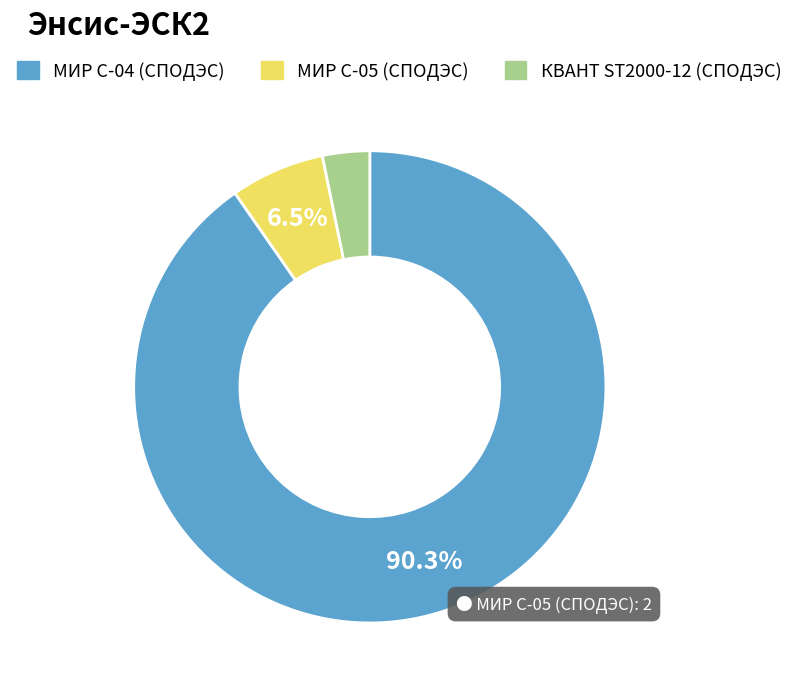

What is the ratio of the value at КВАНТ ST2000-12 (СПОДЭС) to the value at МИР С-05 (СПОДЭС)?

0.5